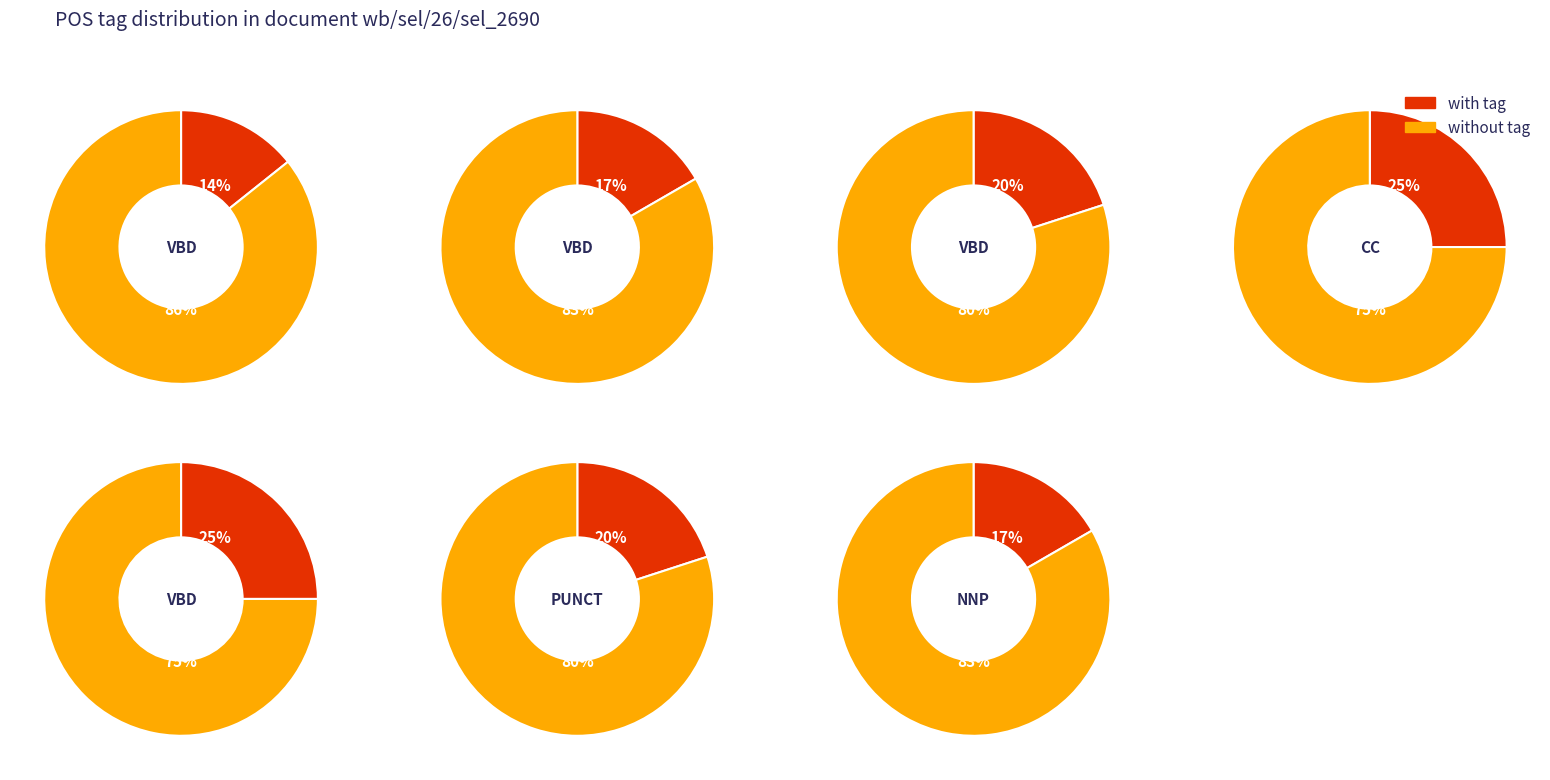

How many segments does this pie chart have?

7